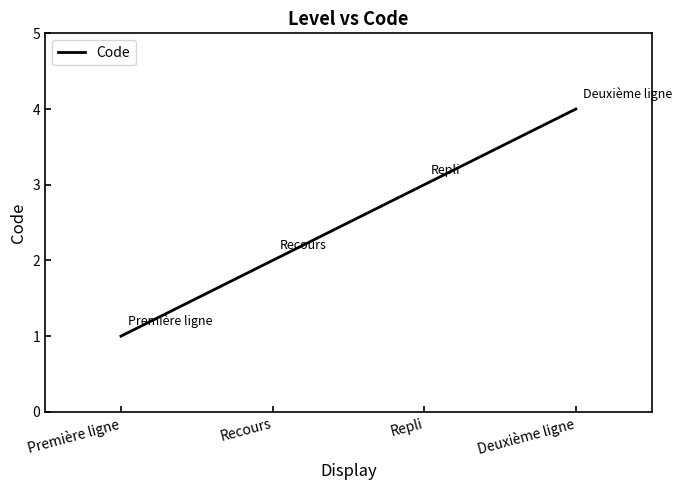

Which label corresponds to the smallest value in the chart?

Première ligne